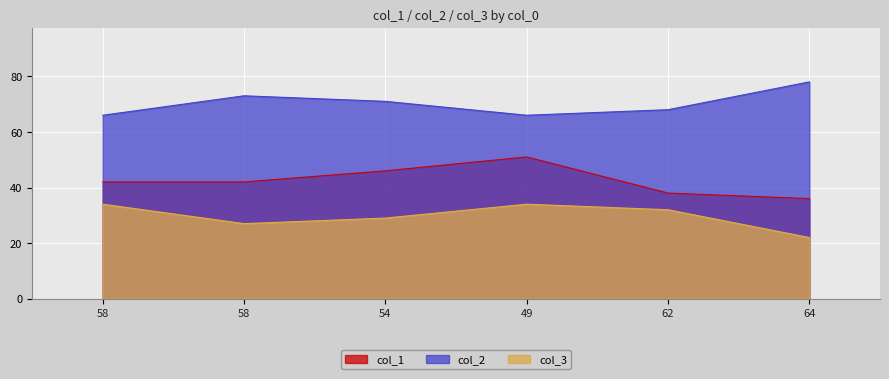

What is the sum of the col_3 values at 49 and 54?

63